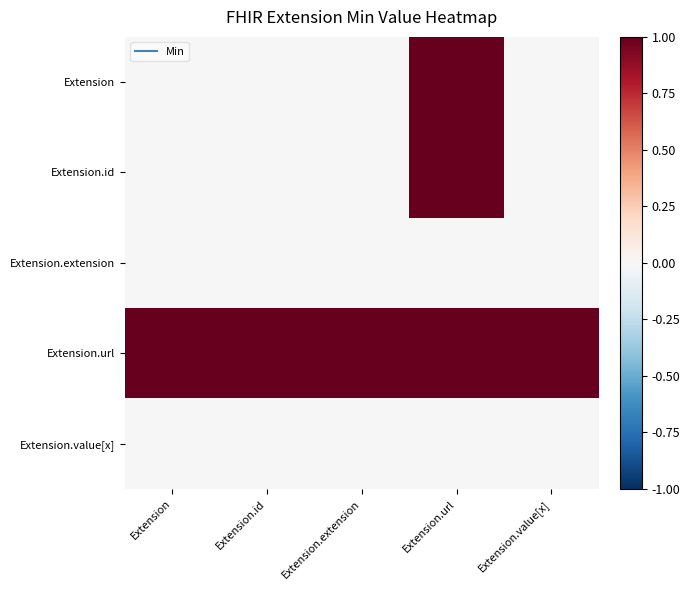

Which series has the widest spread of values?

Extension